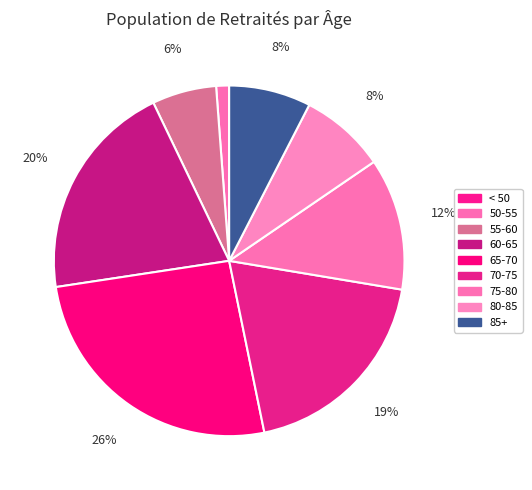

What is the smallest slice in the pie chart?

< 50